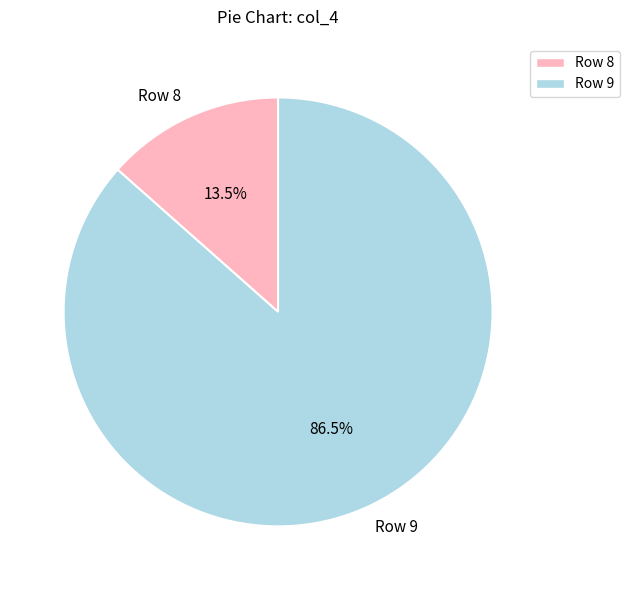

To the nearest percent, what is the difference between the largest and smallest slice percentages?

73%